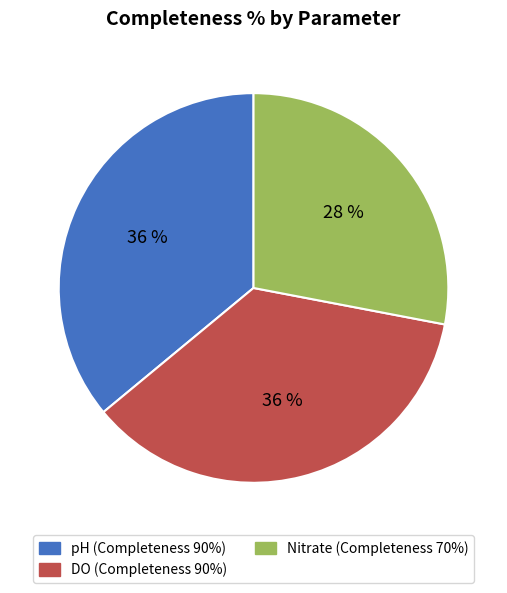

To the nearest percent, what is the combined percentage of Nitrate and pH?

64%